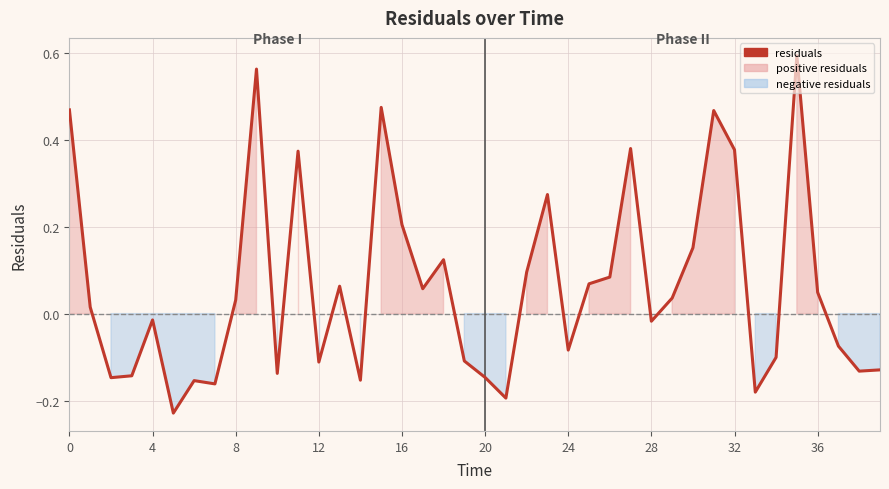

What is the difference between the maximum and minimum values?

0.8